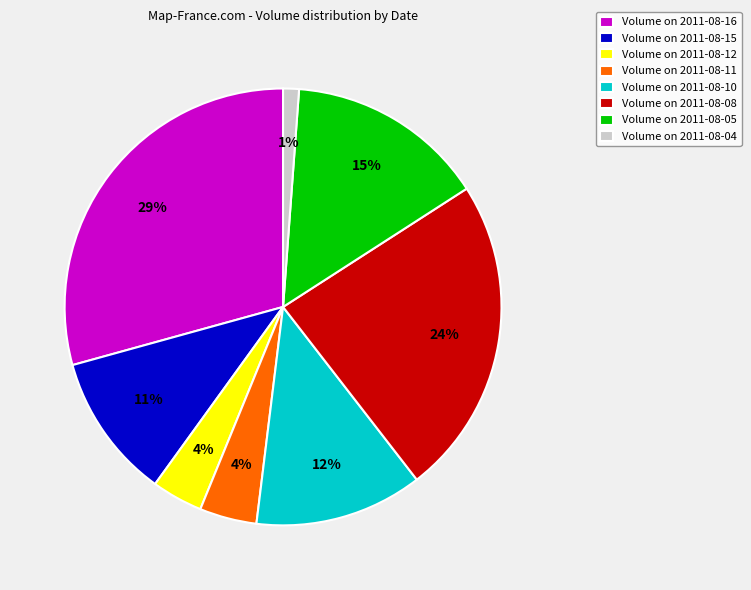

Is there any slice that represents more than half of the pie?

No